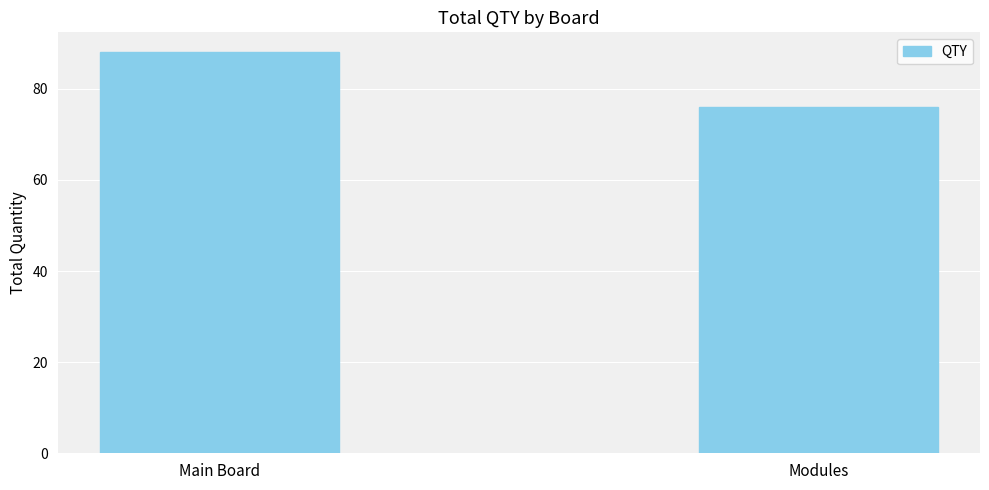

What position from the left is Main Board?

1